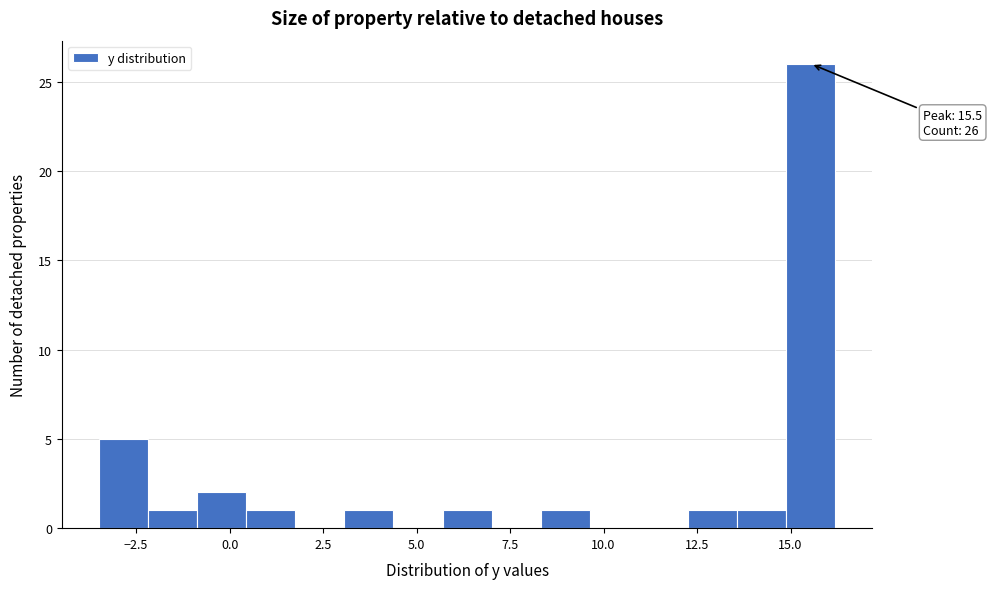

Around what value on the x-axis is the tallest bar? Give the approximate position of its centre, as read against the axis.

15.5